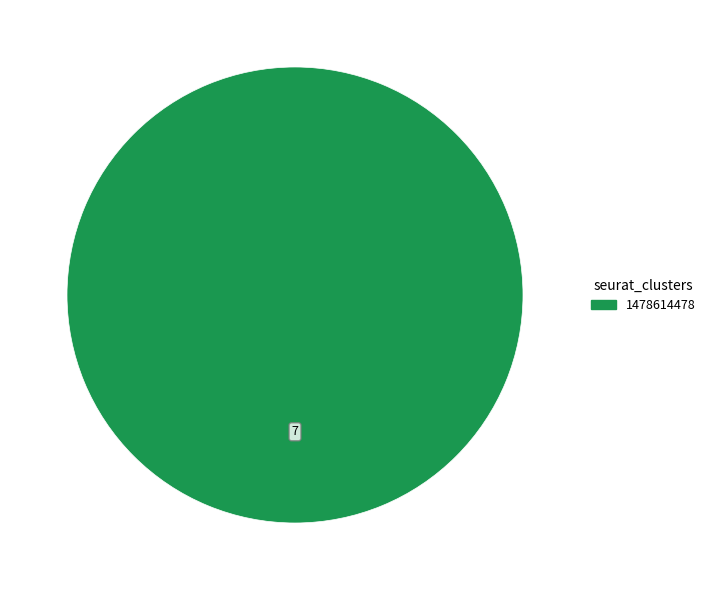

Is it true that 1478614478 is 100% of the pie?

True